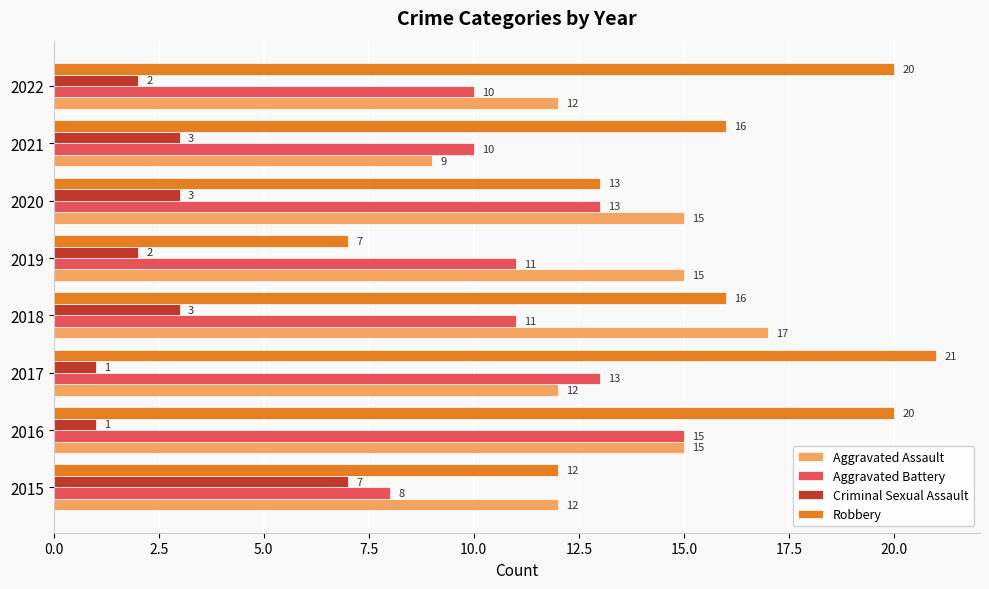

The Aggravated Battery series shows 13 at 2017. True or false?

True